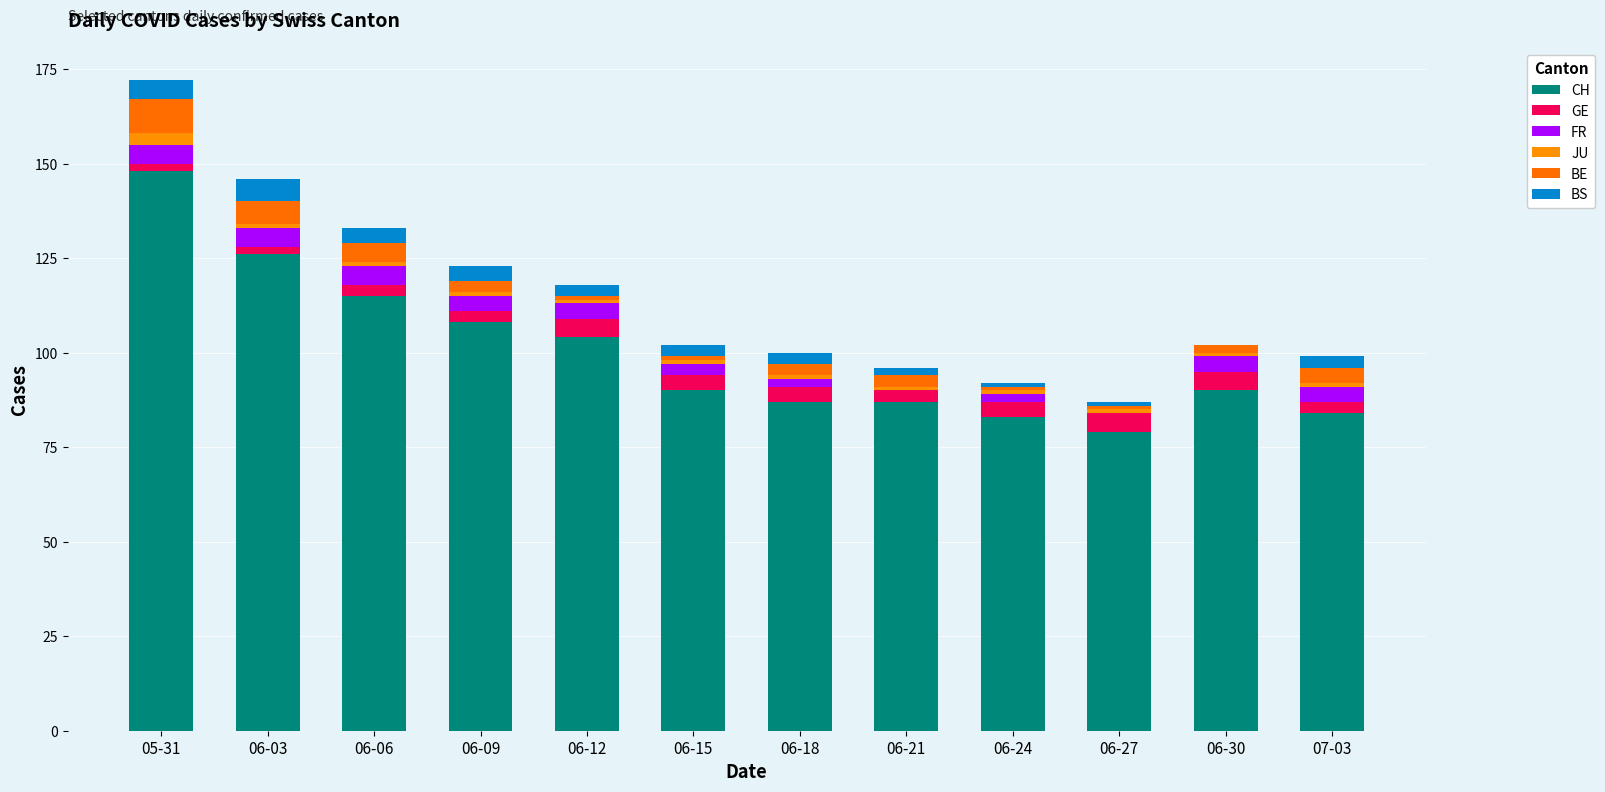

What position from the left is 06-18?

7